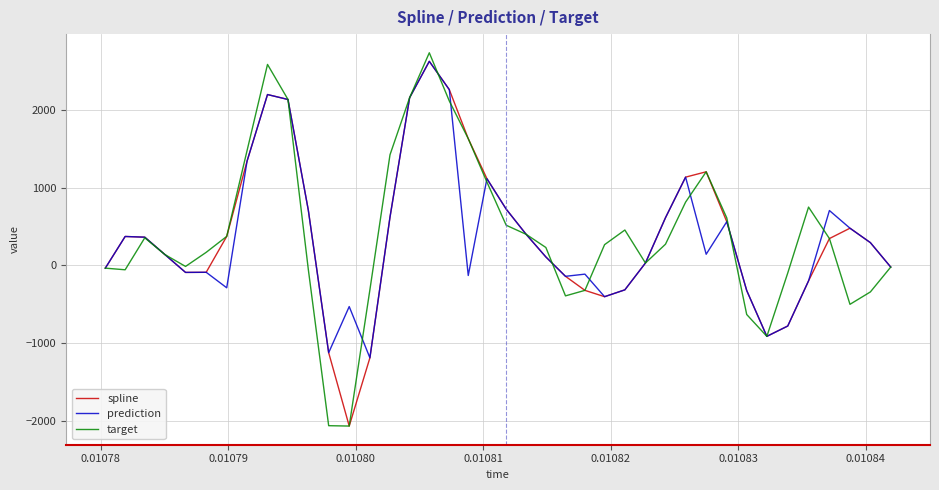

What are all the series names shown in the legend?

spline, prediction, target